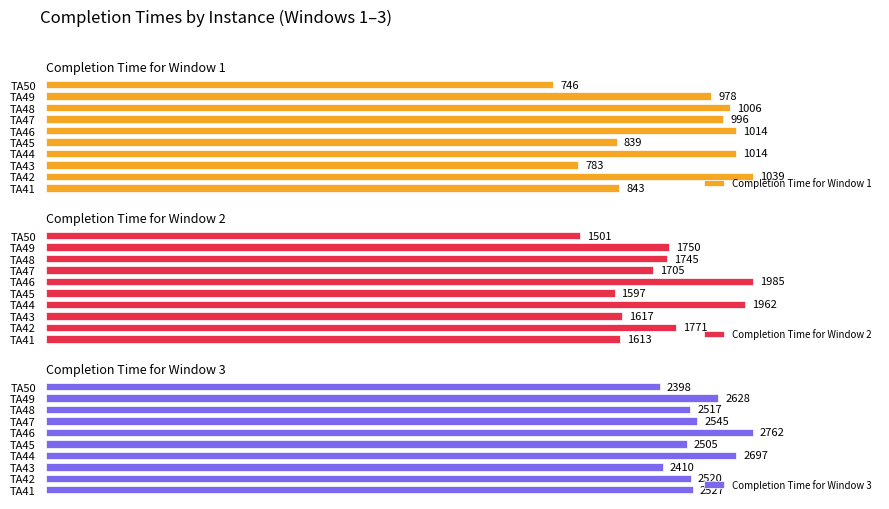

The Completion Time for Window 1 series shows 1173 at 2. True or false?

False